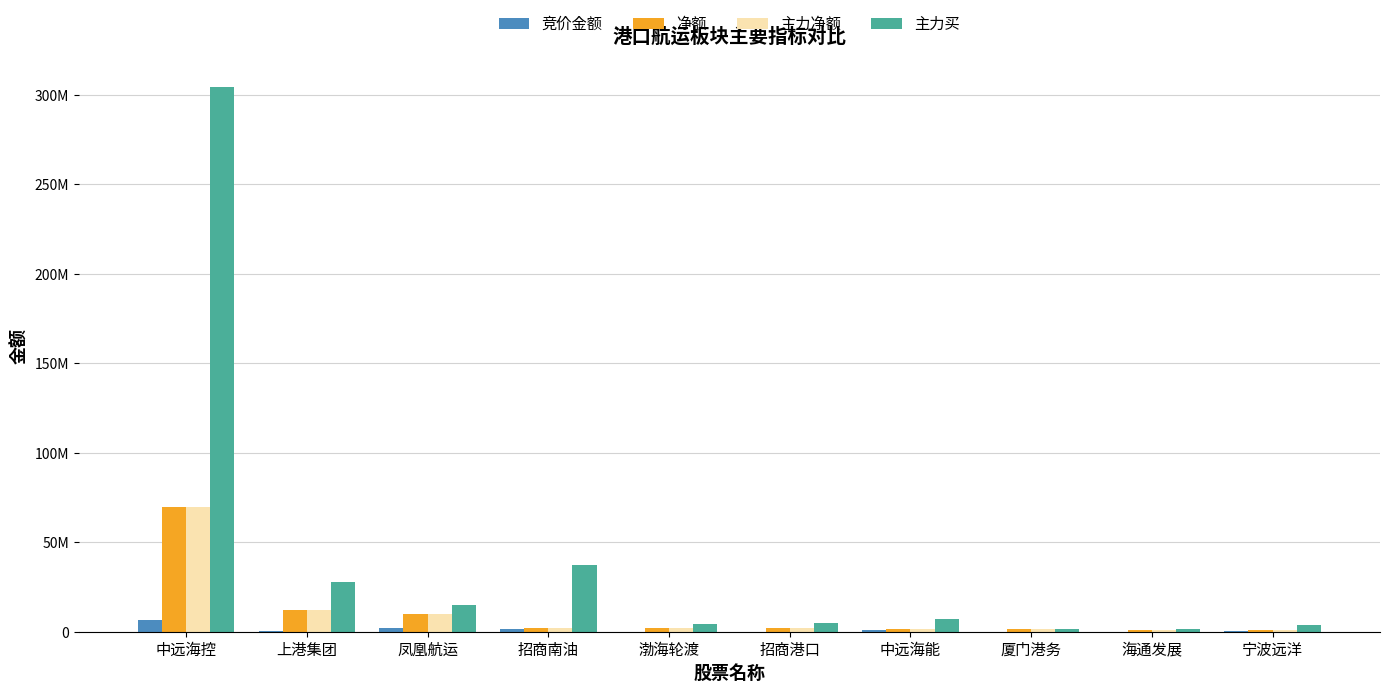

What position from the right is 海通发展?

2